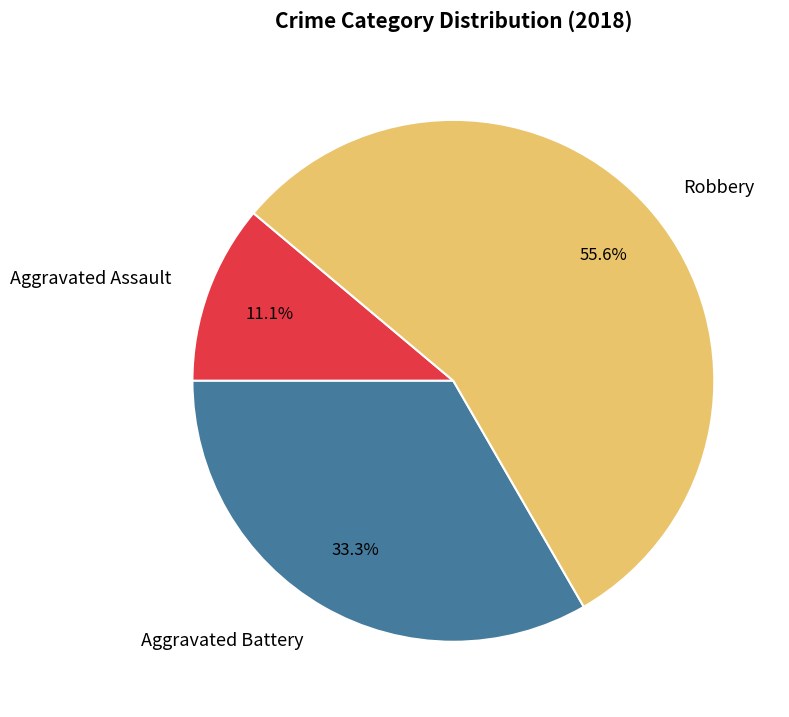

To the nearest percent, what portion does Aggravated Assault represent?

11%